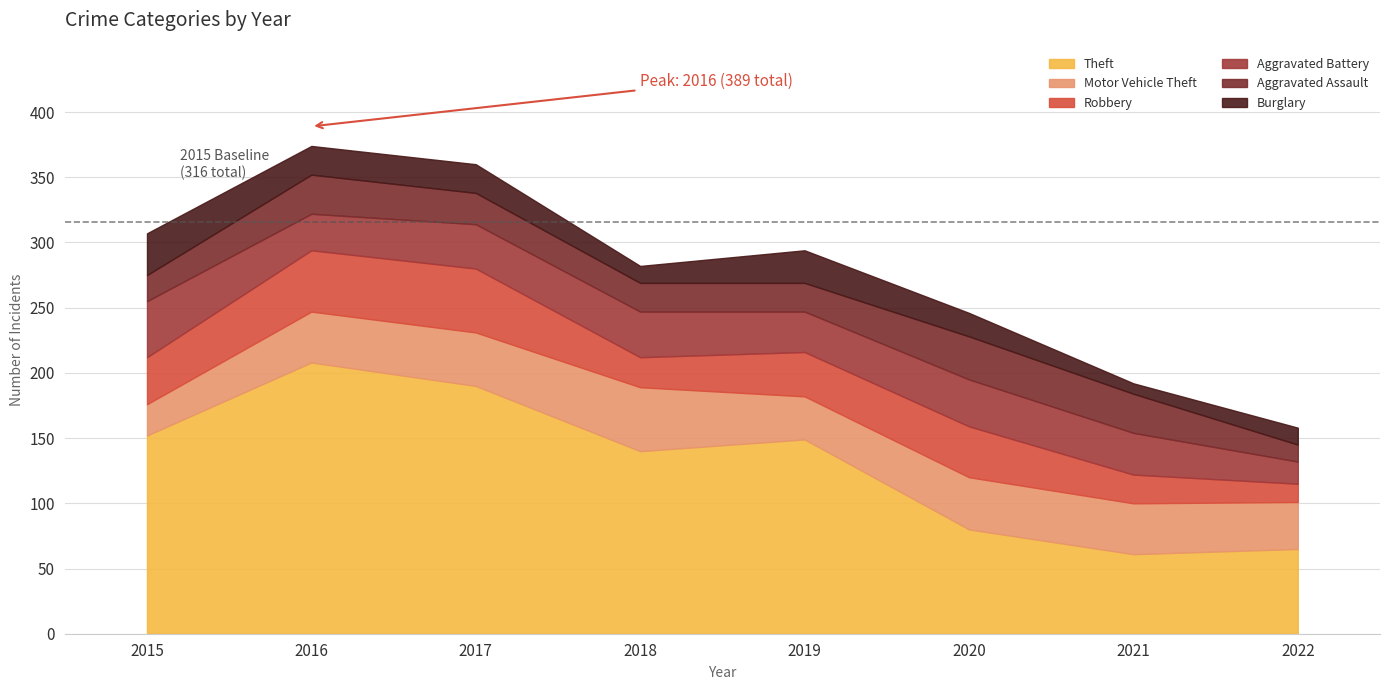

At which category does the chart reach its minimum across all series?

2021